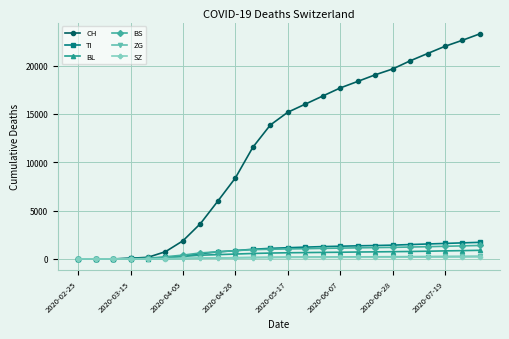

What is the maximum value shown in the chart?

23279